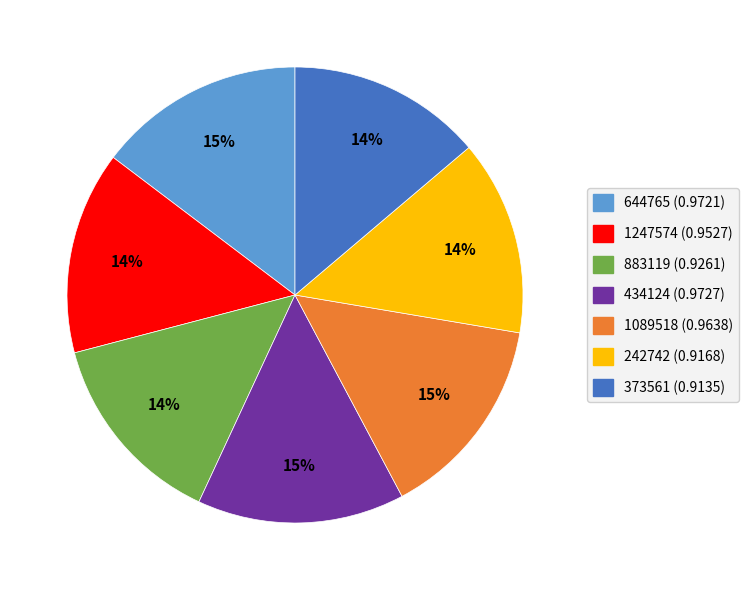

To the nearest percent, what is the difference between the largest and smallest slice percentages?

1%